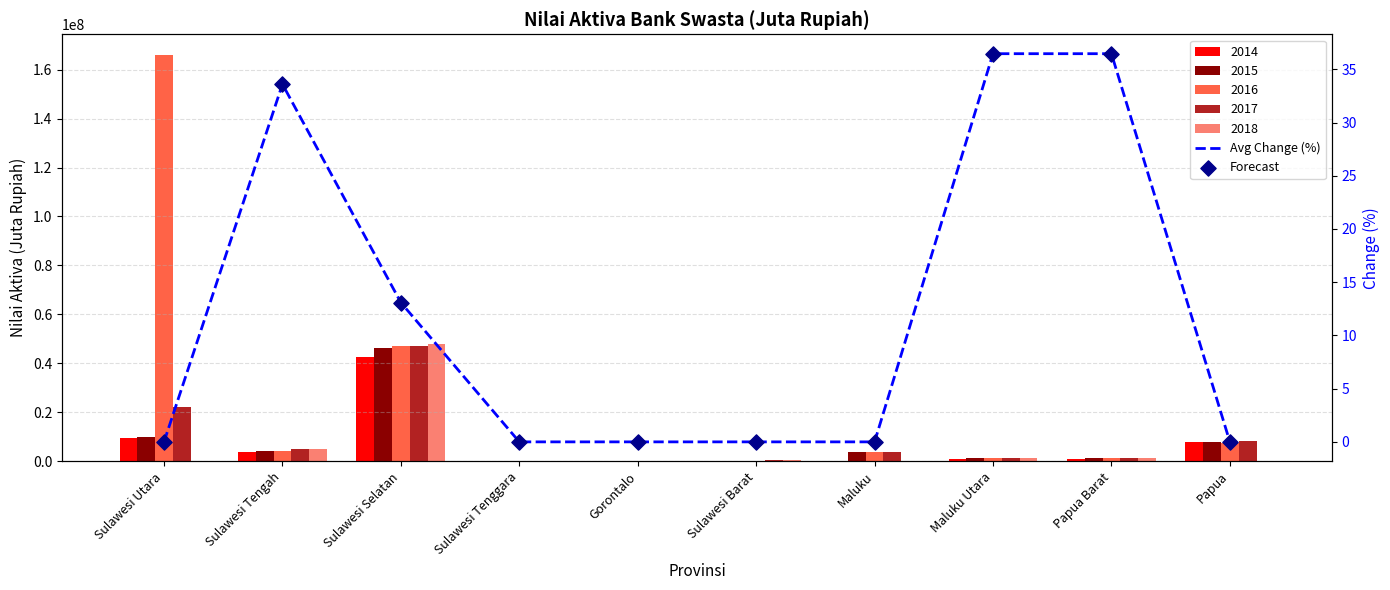

Is the value of Avg Change (%) at Maluku Utara greater than the value of Forecast at Sulawesi Utara?

Yes